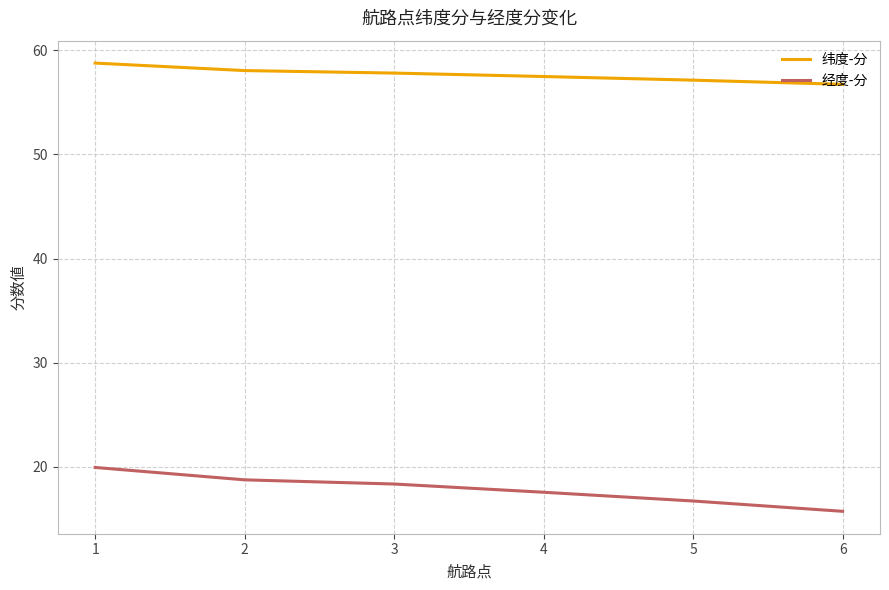

What is the highest value of the 纬度-分 series?

58.8